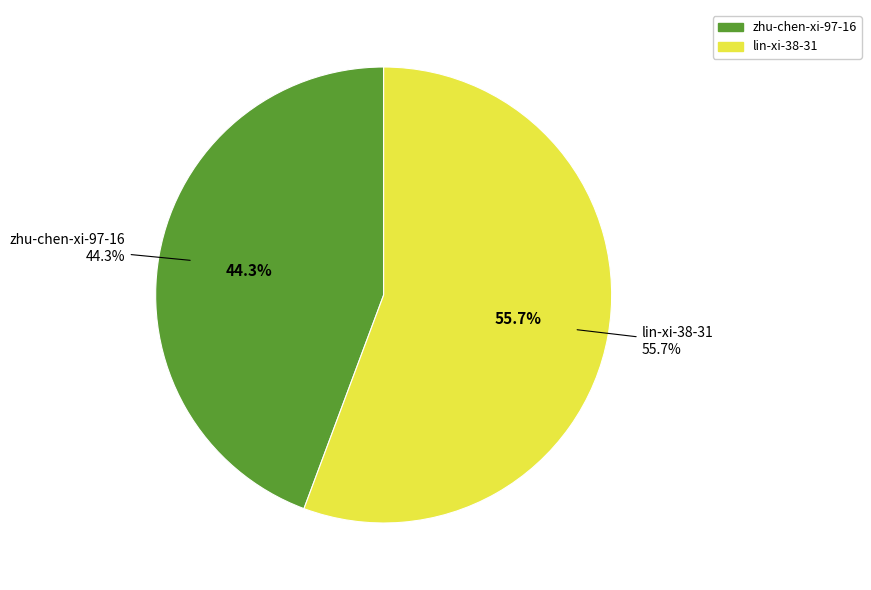

To the nearest percent, what portion does lin-xi-38-31 represent?

56%